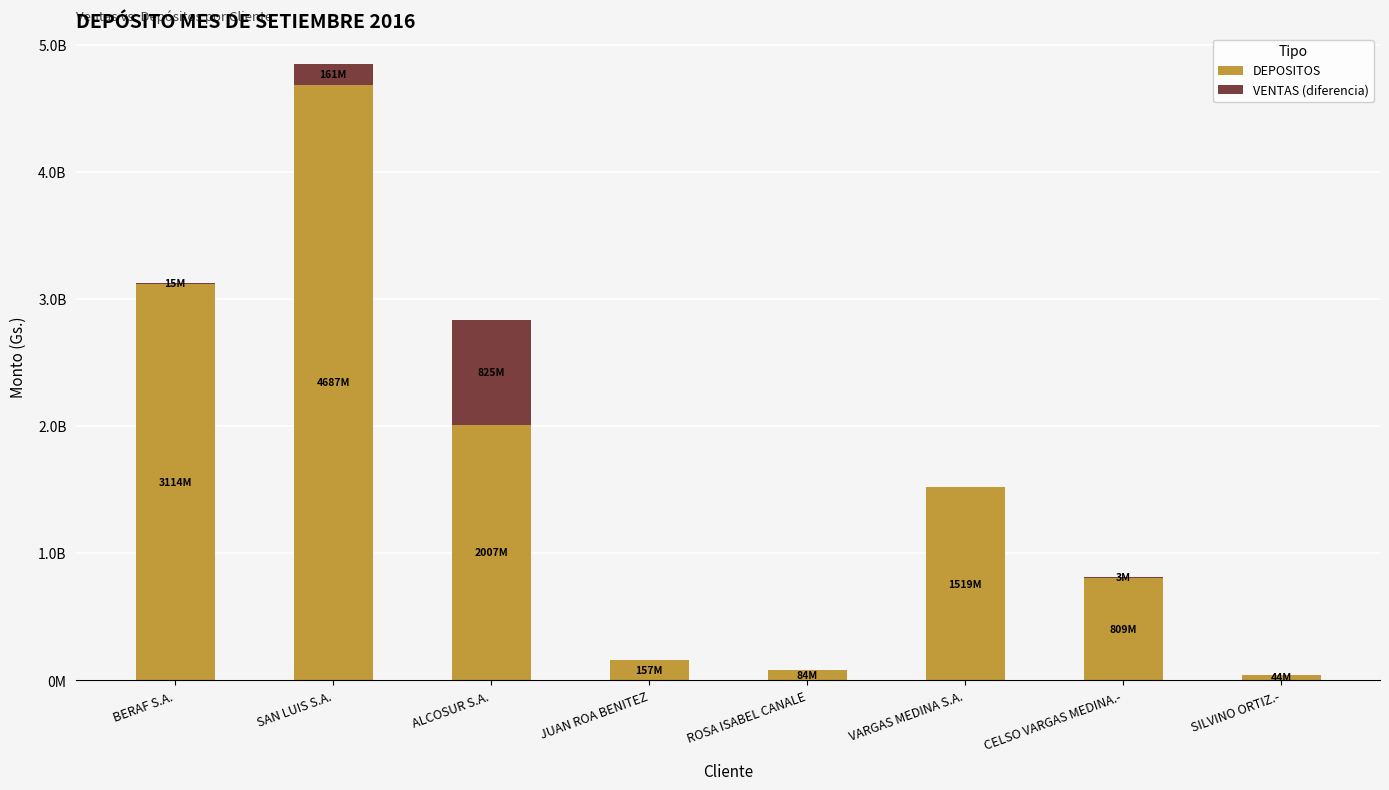

What position from the right is VARGAS MEDINA S.A.?

3